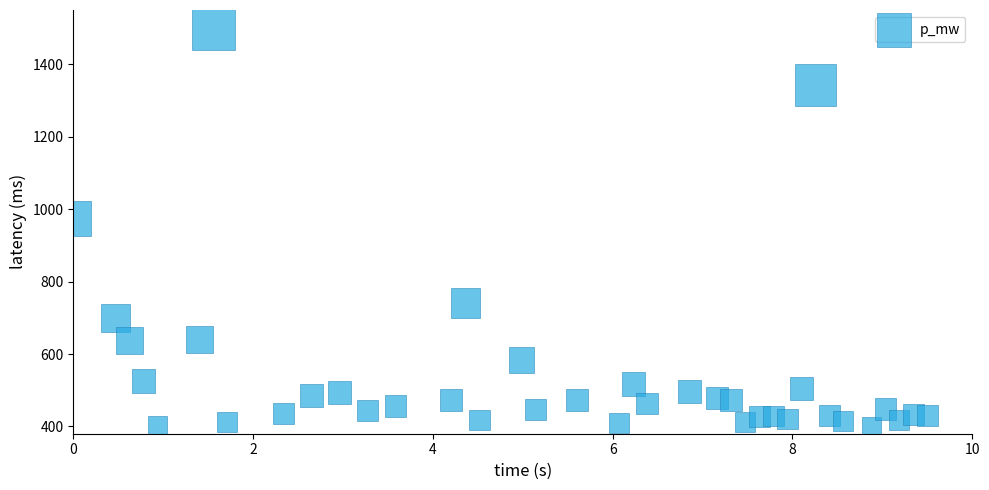

What is the range of X values (max minus min)?

9.5